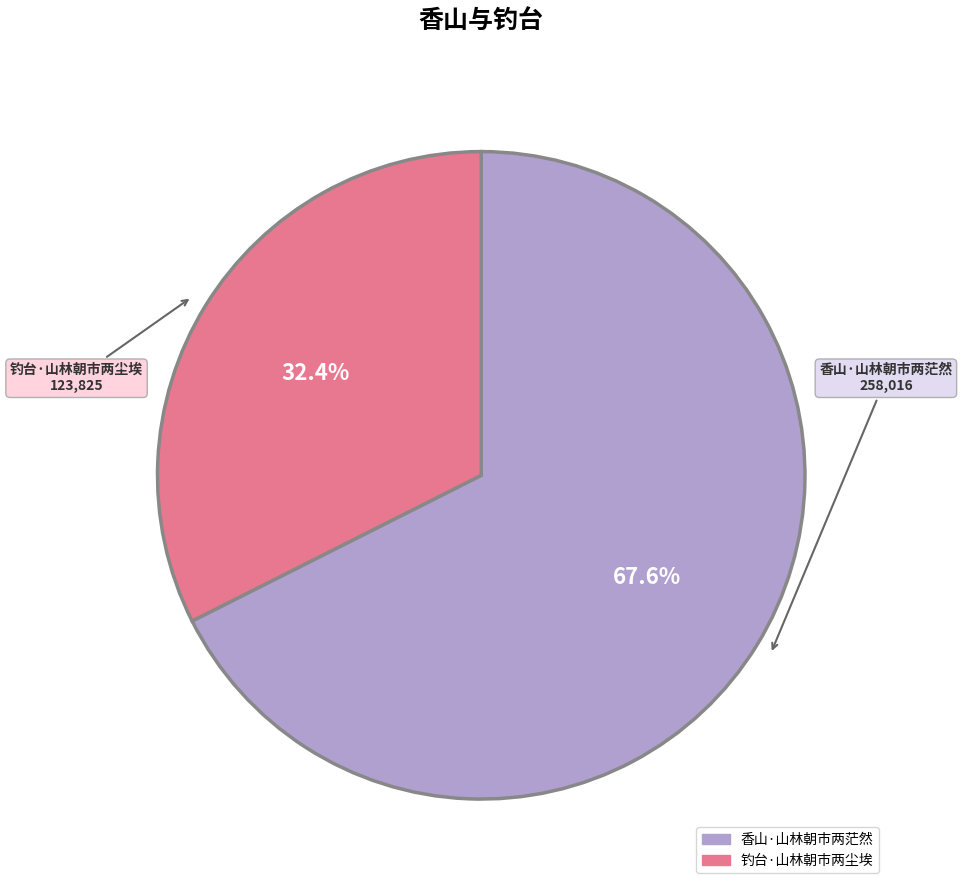

What percentage is the 钓台·山林朝市两尘埃 slice, to the nearest percent?

32%